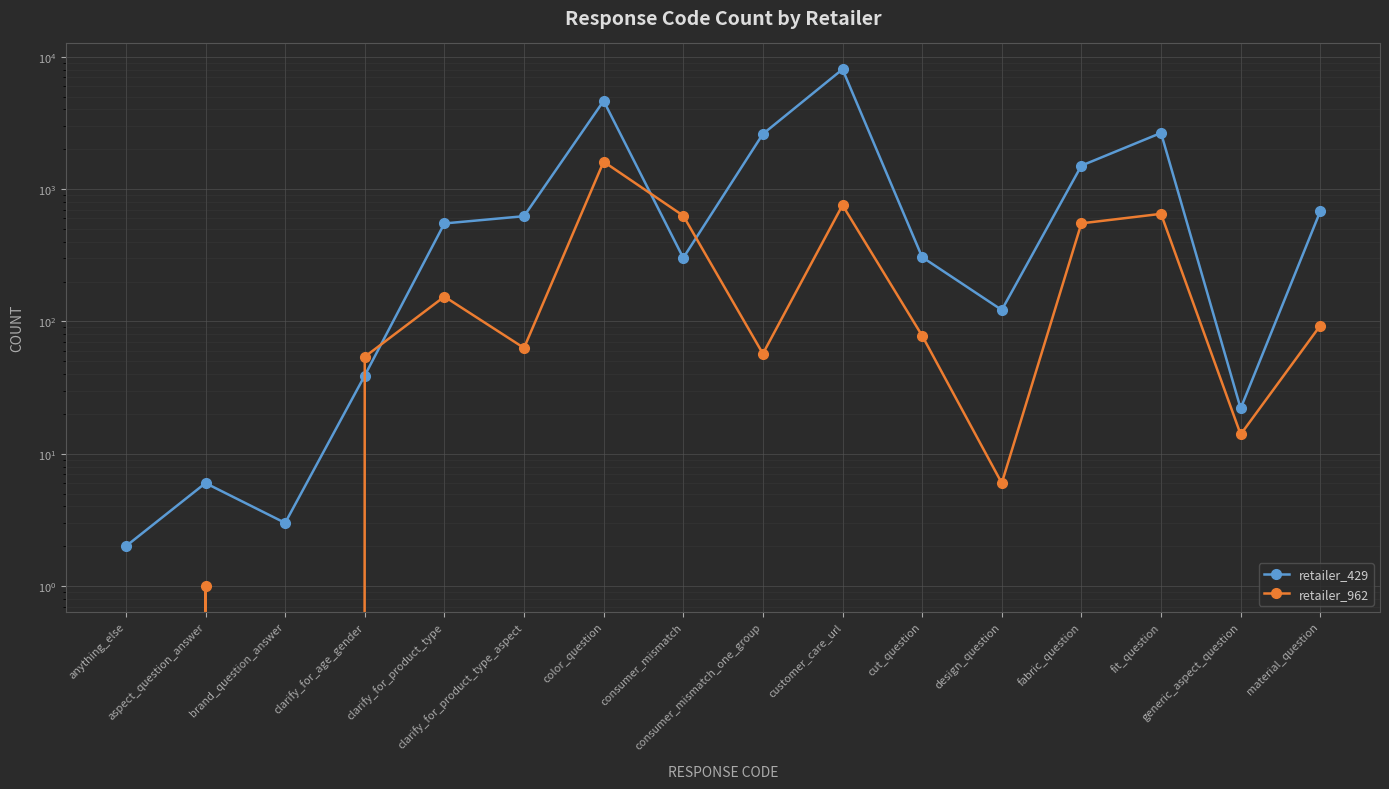

How many lines are shown in the chart?

2